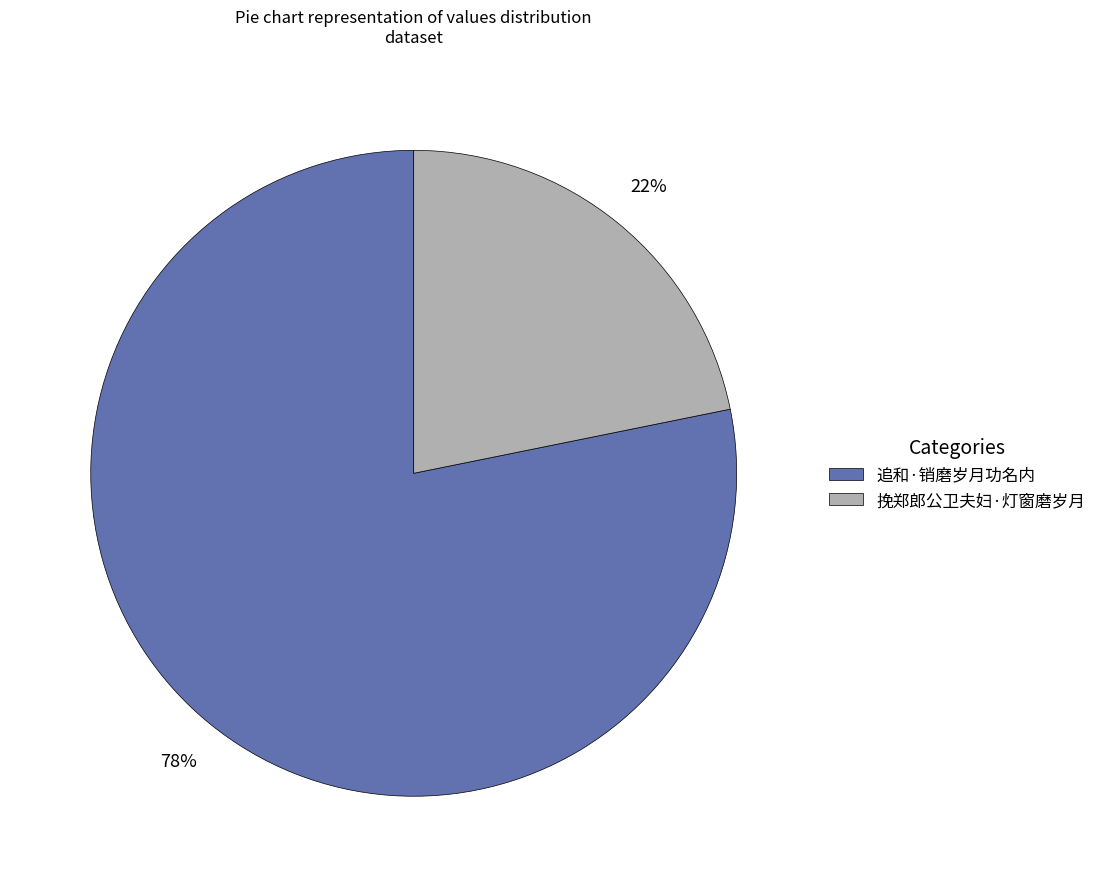

Which category has the biggest portion of the pie?

追和·销磨岁月功名内